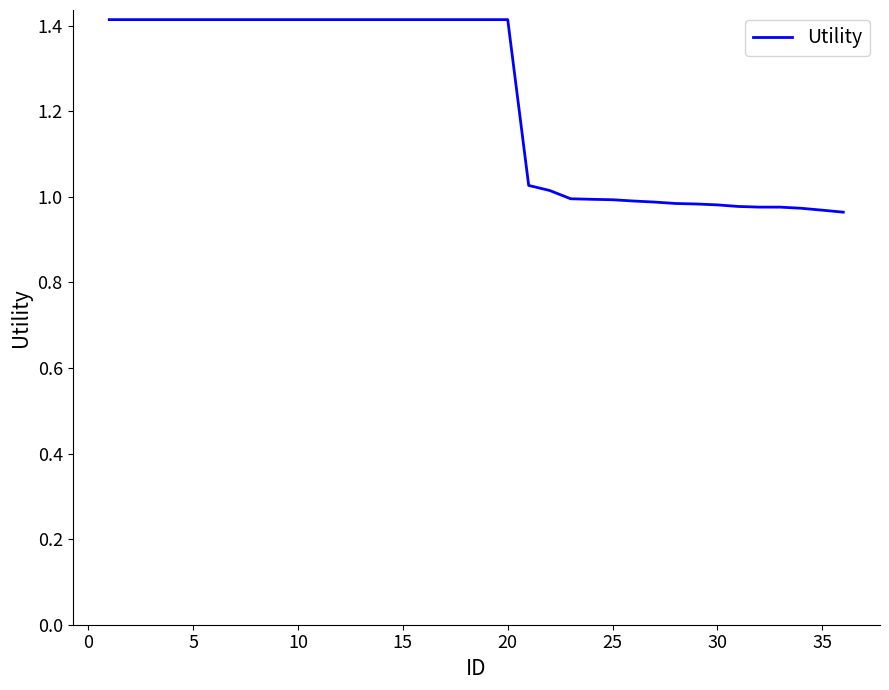

What is the sum of all values?

44.1